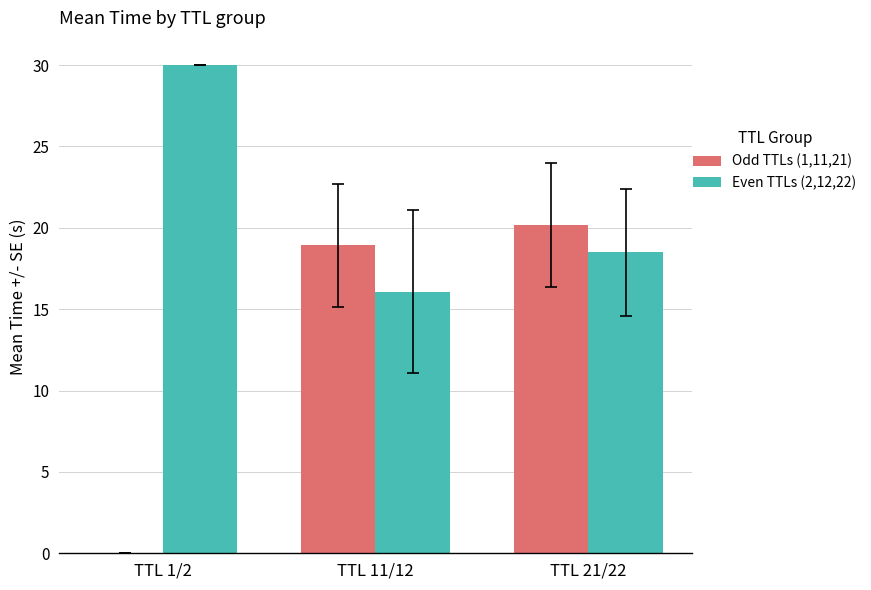

At which category is the sum across all series the highest?

TTL 21/22